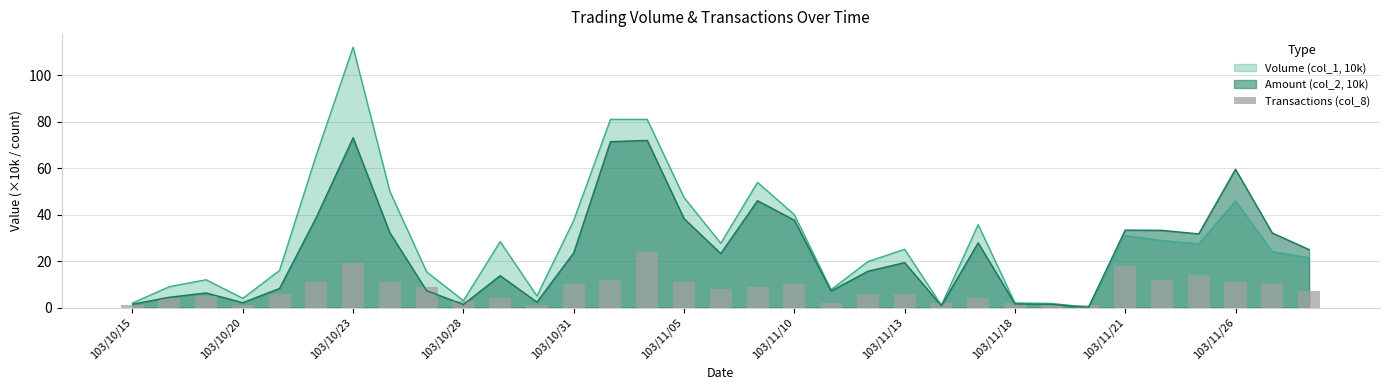

The Volume (col_1, 10k) series shows 22.3 at 103/10/31. True or false?

False